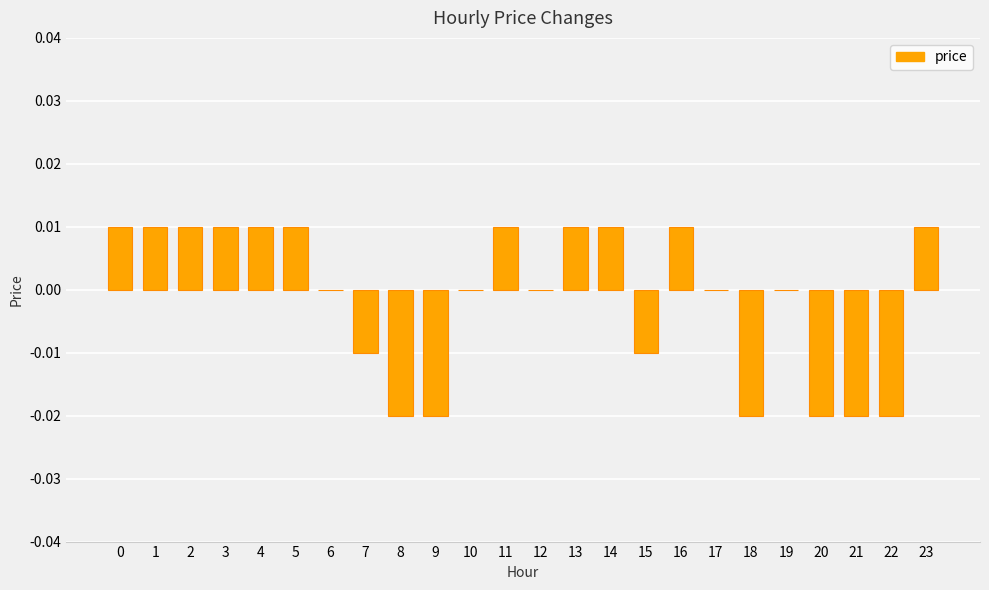

How many categories are shown in the chart?

24